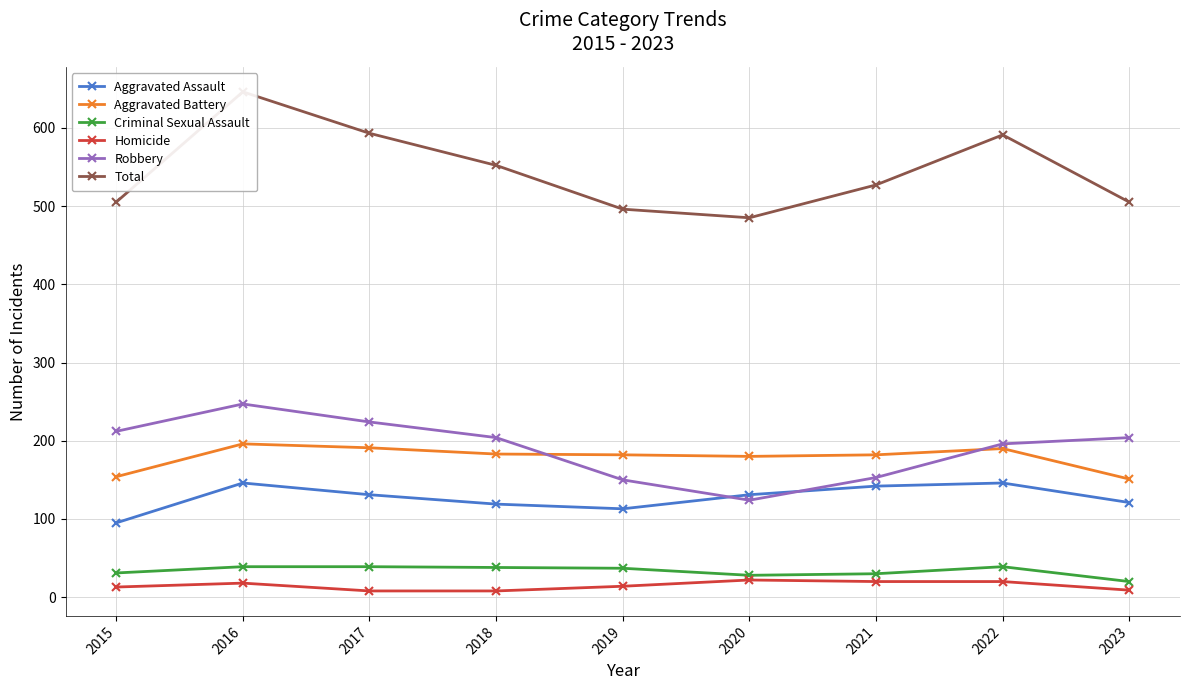

Between 2017 and 2018, which series saw the biggest shift?

Total